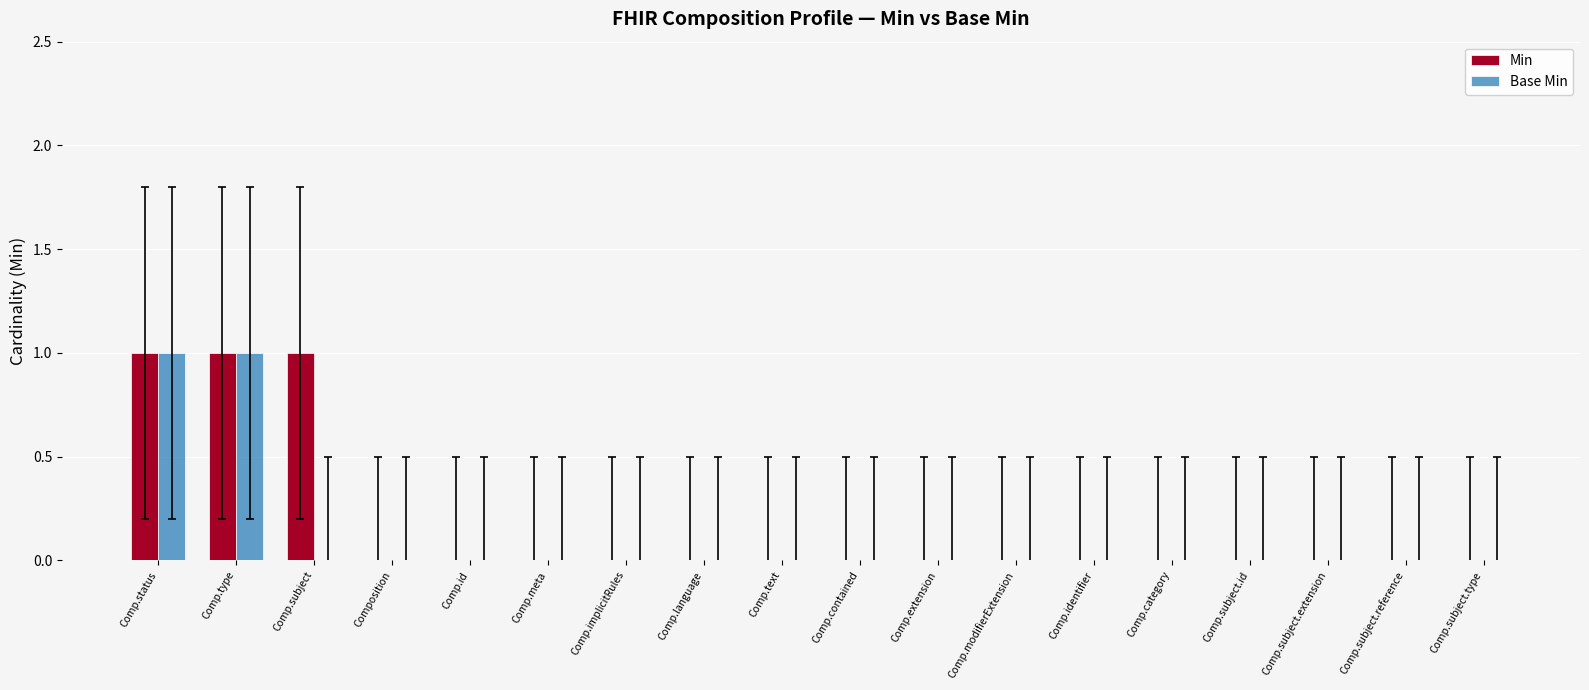

Is it true that Base Min equals -1 at Comp.identifier?

False